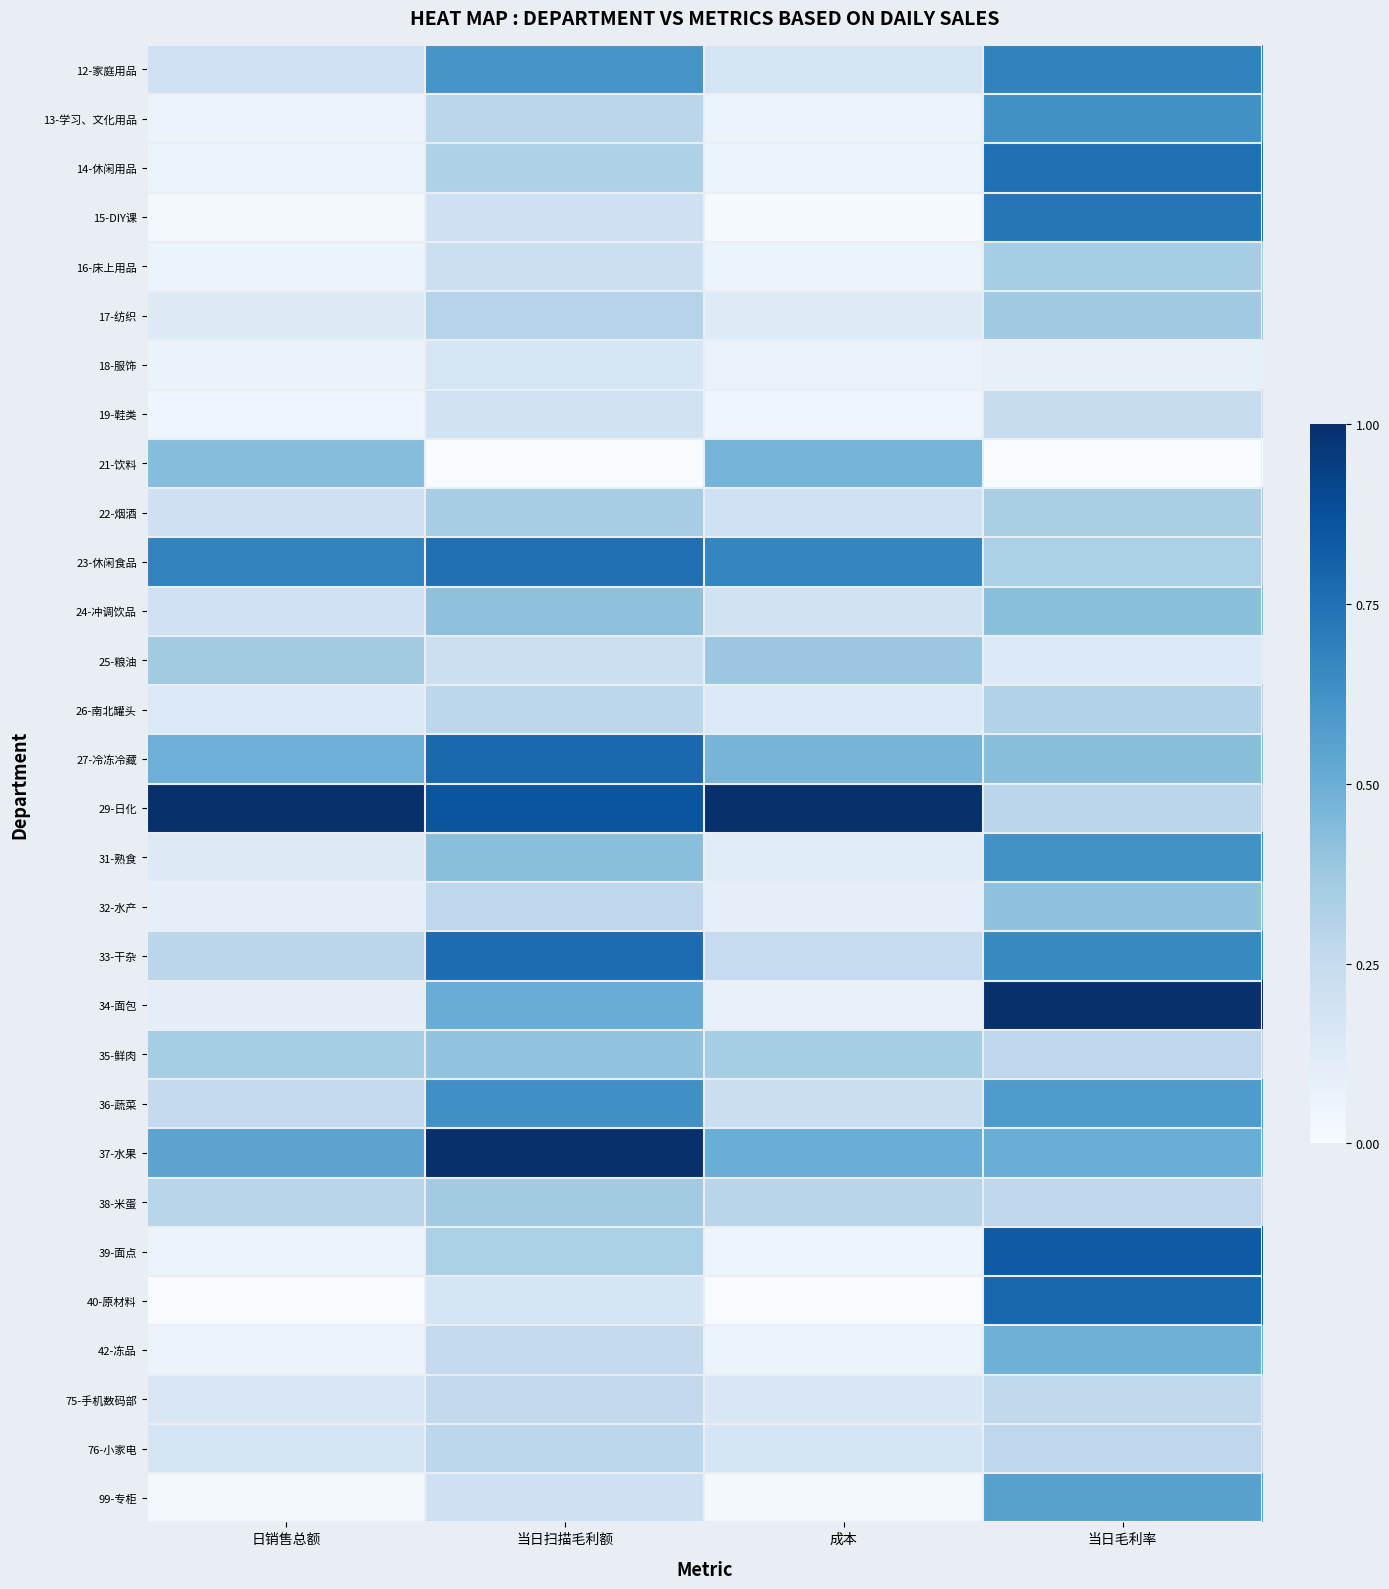

Reading left to right, list all the values displayed in this chart.

12-家庭用品: 日销售总额=0.2	当日扫描毛利额=0.6	成本=0.2	当日毛利率=0.7
13-学习、文化用品: 日销售总额=0.1	当日扫描毛利额=0.3	成本=0.1	当日毛利率=0.6
14-休闲用品: 日销售总额=0.1	当日扫描毛利额=0.3	成本=0.1	当日毛利率=0.8
15-DIY课: 日销售总额=0.0	当日扫描毛利额=0.2	成本=0.0	当日毛利率=0.7
16-床上用品: 日销售总额=0.1	当日扫描毛利额=0.2	成本=0.1	当日毛利率=0.4
17-纺织: 日销售总额=0.1	当日扫描毛利额=0.3	成本=0.1	当日毛利率=0.4
18-服饰: 日销售总额=0.1	当日扫描毛利额=0.2	成本=0.1	当日毛利率=0.1
19-鞋类: 日销售总额=0.0	当日扫描毛利额=0.2	成本=0.0	当日毛利率=0.2
21-饮料: 日销售总额=0.4	当日扫描毛利额=0.0	成本=0.5	当日毛利率=0.0
22-烟酒: 日销售总额=0.2	当日扫描毛利额=0.3	成本=0.2	当日毛利率=0.3
23-休闲食品: 日销售总额=0.7	当日扫描毛利额=0.8	成本=0.7	当日毛利率=0.3
24-冲调饮品: 日销售总额=0.2	当日扫描毛利额=0.4	成本=0.2	当日毛利率=0.4
25-粮油: 日销售总额=0.4	当日扫描毛利额=0.2	成本=0.4	当日毛利率=0.1
26-南北罐头: 日销售总额=0.1	当日扫描毛利额=0.3	成本=0.1	当日毛利率=0.3
27-冷冻冷藏: 日销售总额=0.5	当日扫描毛利额=0.8	成本=0.5	当日毛利率=0.4
29-日化: 日销售总额=1.0	当日扫描毛利额=0.9	成本=1.0	当日毛利率=0.3
31-熟食: 日销售总额=0.1	当日扫描毛利额=0.4	成本=0.1	当日毛利率=0.6
32-水产: 日销售总额=0.1	当日扫描毛利额=0.3	成本=0.1	当日毛利率=0.4
33-干杂: 日销售总额=0.3	当日扫描毛利额=0.8	成本=0.2	当日毛利率=0.7
34-面包: 日销售总额=0.1	当日扫描毛利额=0.5	成本=0.1	当日毛利率=1.0
35-鲜肉: 日销售总额=0.4	当日扫描毛利额=0.4	成本=0.4	当日毛利率=0.3
36-蔬菜: 日销售总额=0.3	当日扫描毛利额=0.6	成本=0.2	当日毛利率=0.6
37-水果: 日销售总额=0.5	当日扫描毛利额=1.0	成本=0.5	当日毛利率=0.5
38-米蛋: 日销售总额=0.3	当日扫描毛利额=0.4	成本=0.3	当日毛利率=0.3
39-面点: 日销售总额=0.1	当日扫描毛利额=0.3	成本=0.0	当日毛利率=0.8
40-原材料: 日销售总额=0.0	当日扫描毛利额=0.2	成本=0.0	当日毛利率=0.8
42-冻品: 日销售总额=0.1	当日扫描毛利额=0.3	成本=0.1	当日毛利率=0.5
75-手机数码部: 日销售总额=0.1	当日扫描毛利额=0.3	成本=0.2	当日毛利率=0.3
76-小家电: 日销售总额=0.2	当日扫描毛利额=0.3	成本=0.2	当日毛利率=0.3
99-专柜: 日销售总额=0.0	当日扫描毛利额=0.2	成本=0.0	当日毛利率=0.6